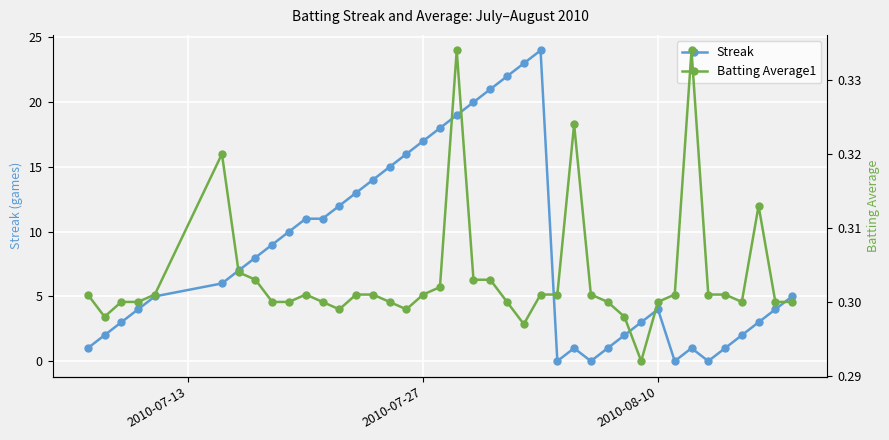

List the series in order of their peak value, lowest first.

Batting Average1, Streak